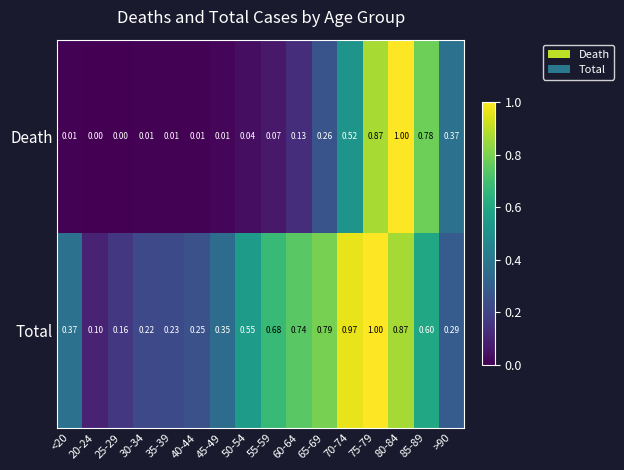

Rank the series by their average value, from highest to lowest.

Total, Death